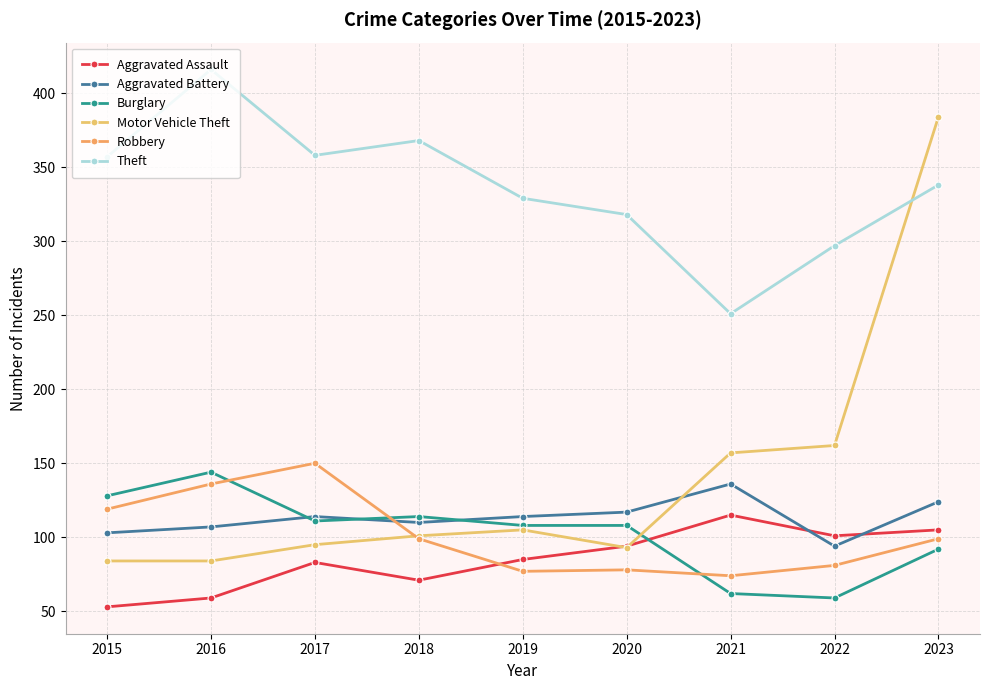

The Theft series shows 606 at 2018. True or false?

False